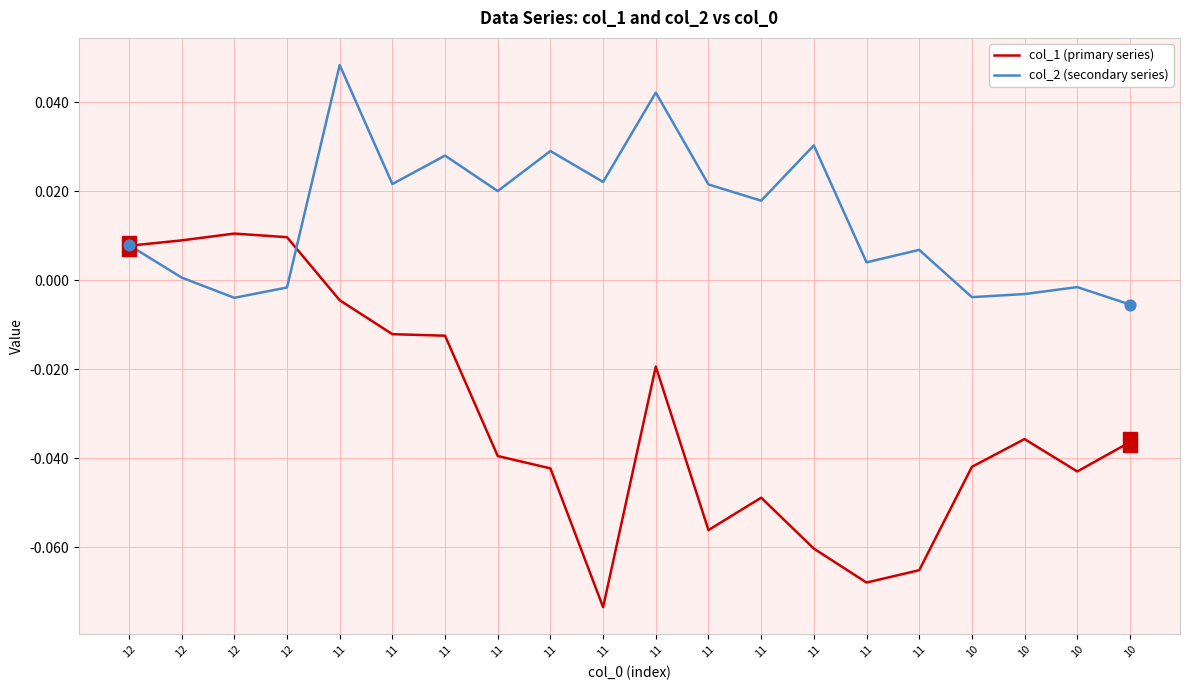

At how many categories does at least one series exceed 0?

16